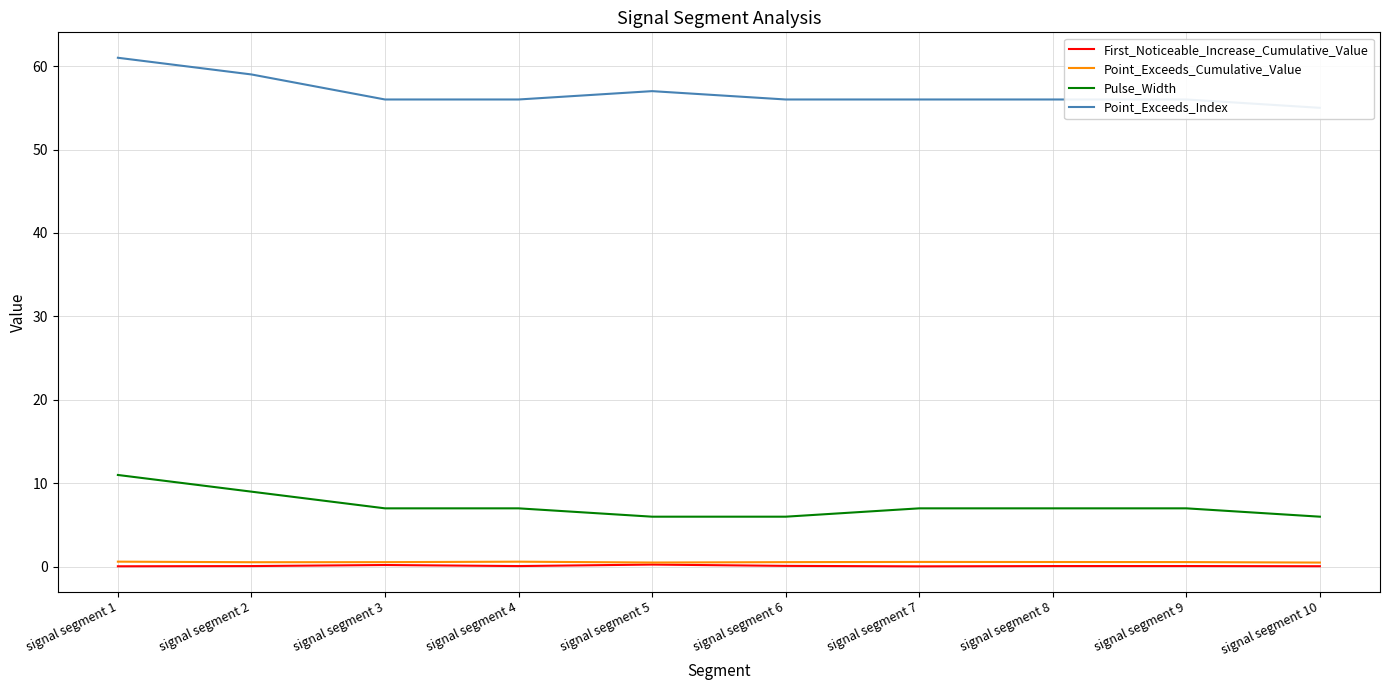

Between signal segment 2 and signal segment 6, which series saw the biggest shift?

Pulse_Width